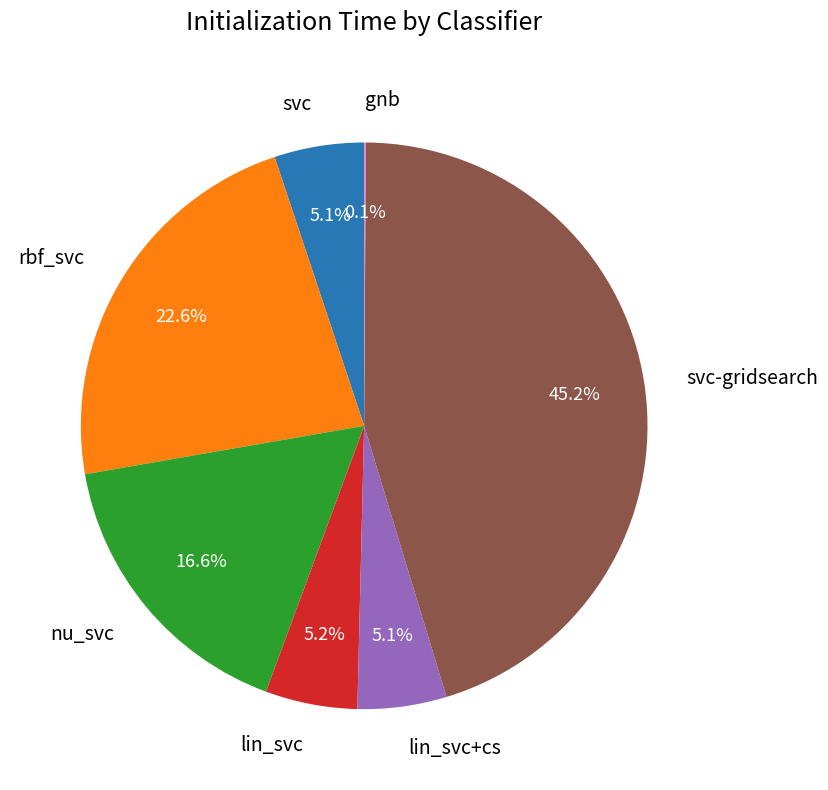

What is the total percentage of rbf_svc and svc?

27.7%